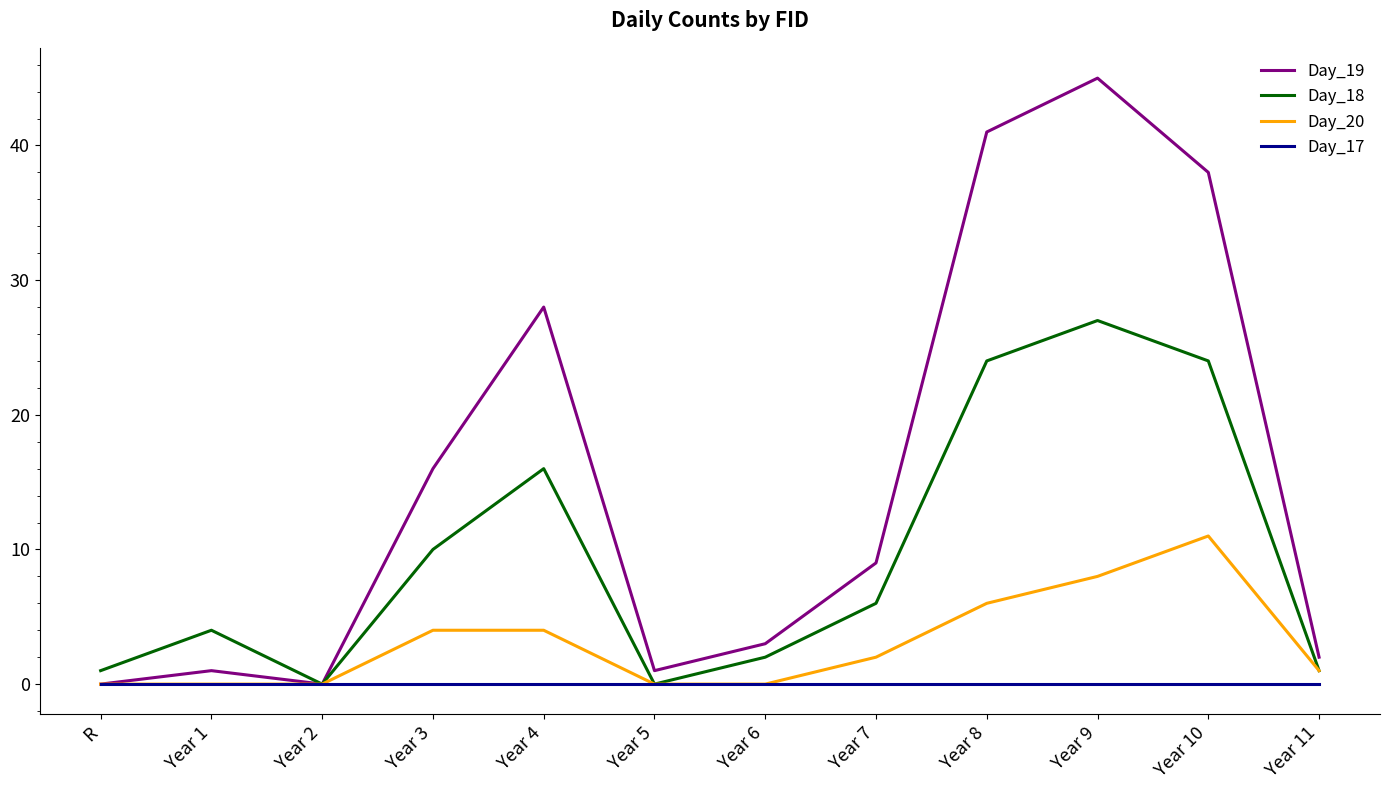

Count the number of data series in this chart.

4